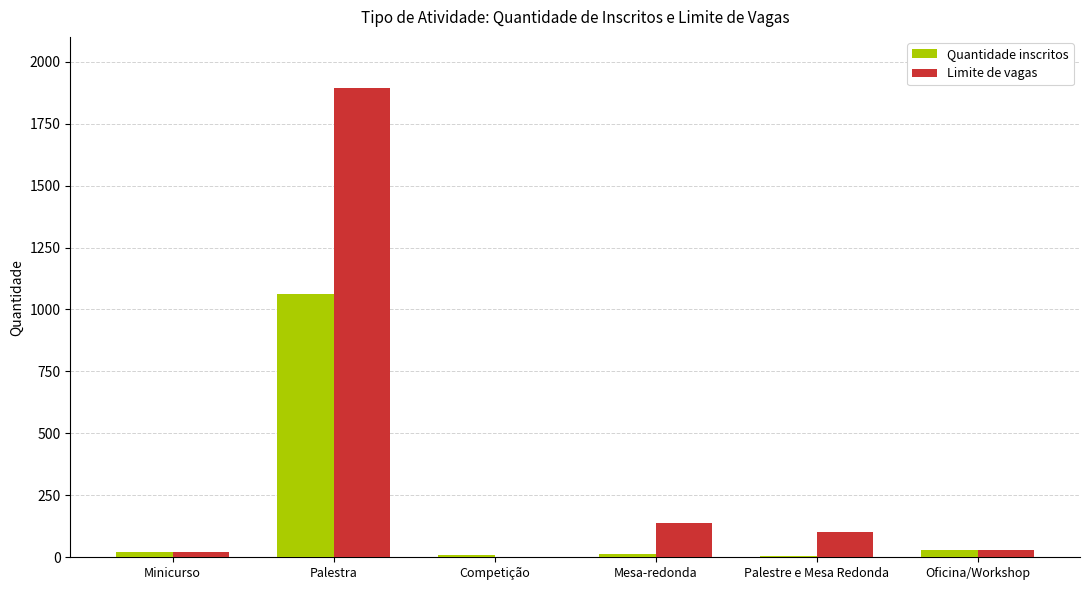

Between Minicurso and Palestra, which series saw the biggest shift?

Limite de vagas